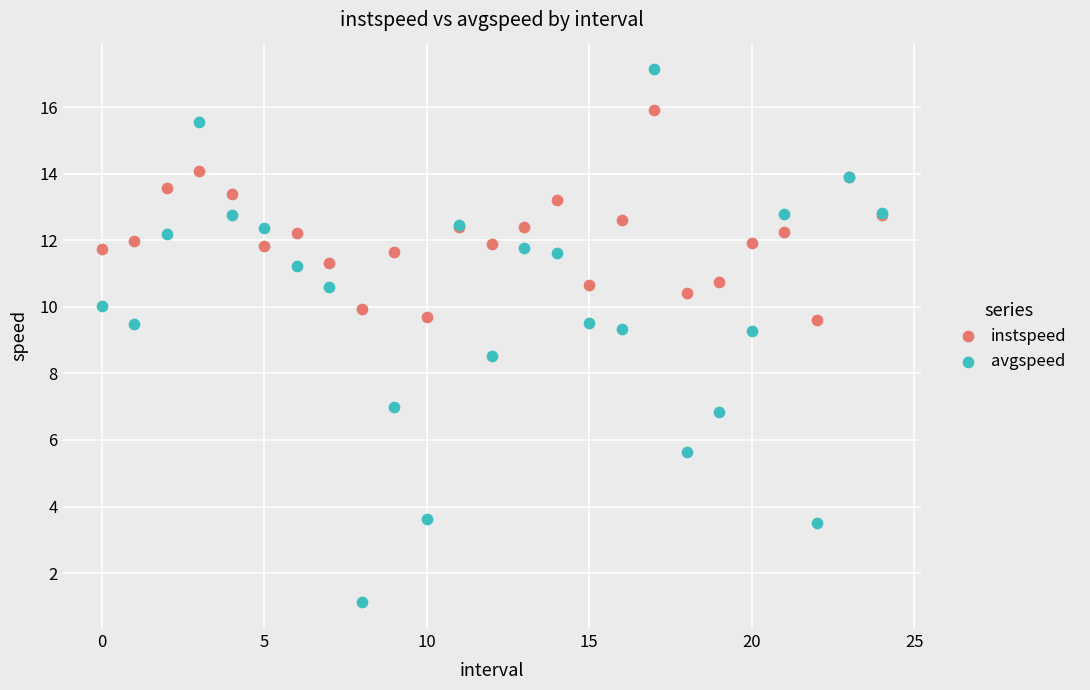

Which series reaches the minimum Y coordinate?

avgspeed